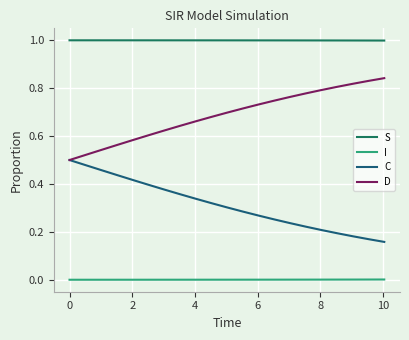

True or false: D has more than 2 points higher than both neighbors.

False